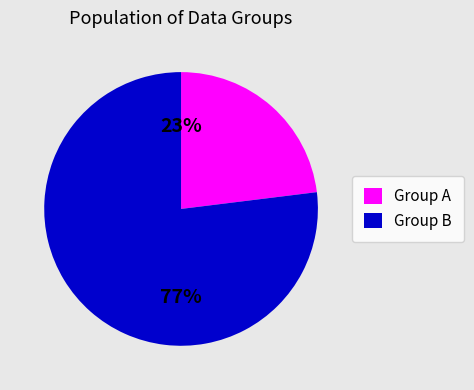

Does any single category account for the majority?

Yes